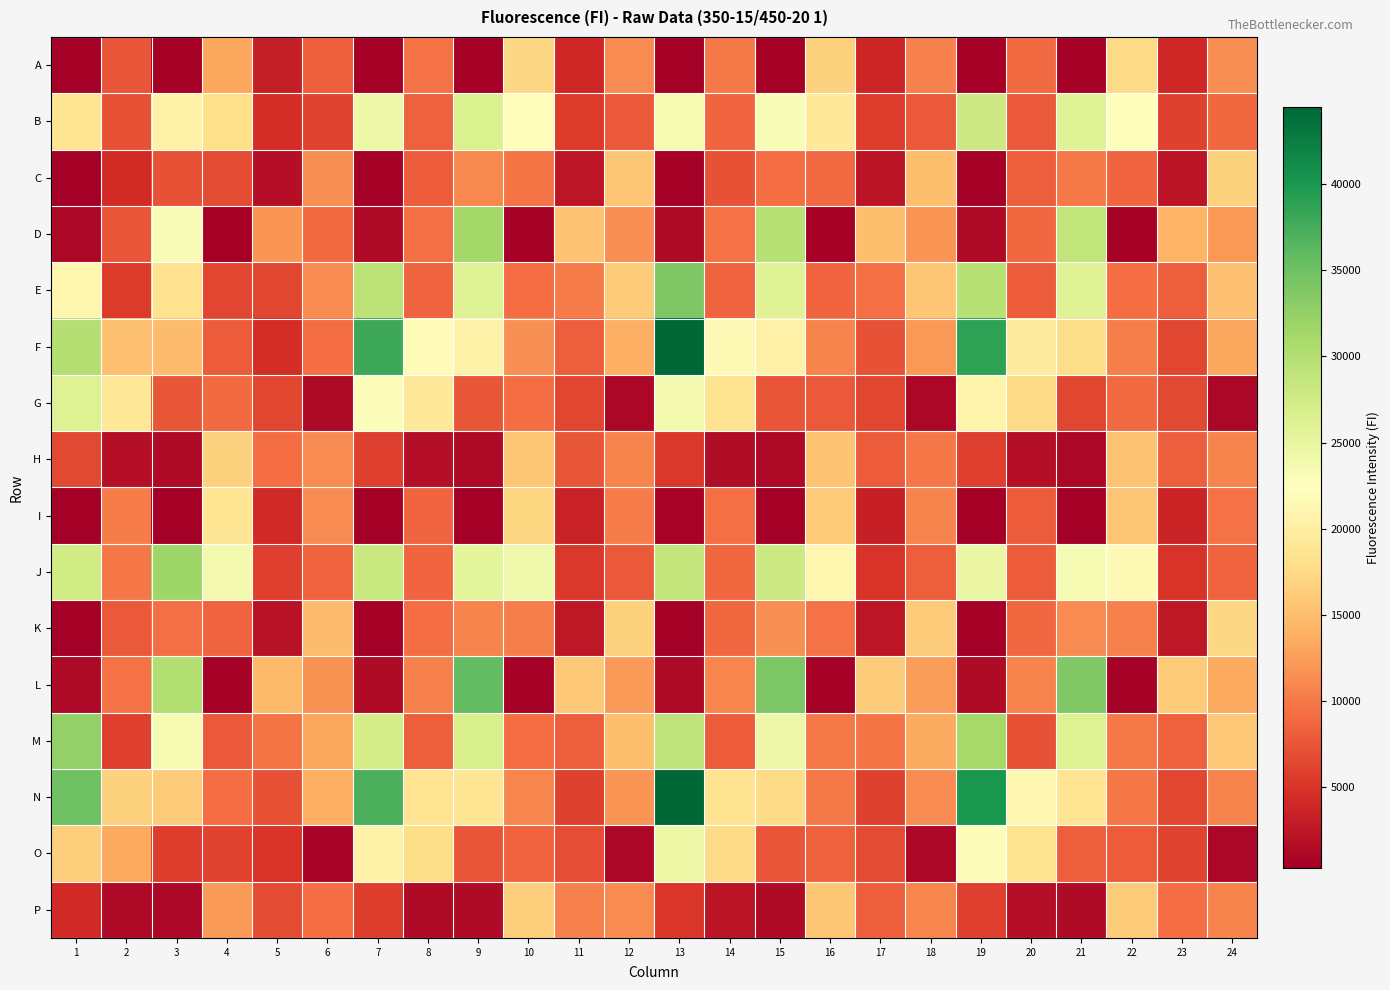

At which category is the sum across all series the highest?

13